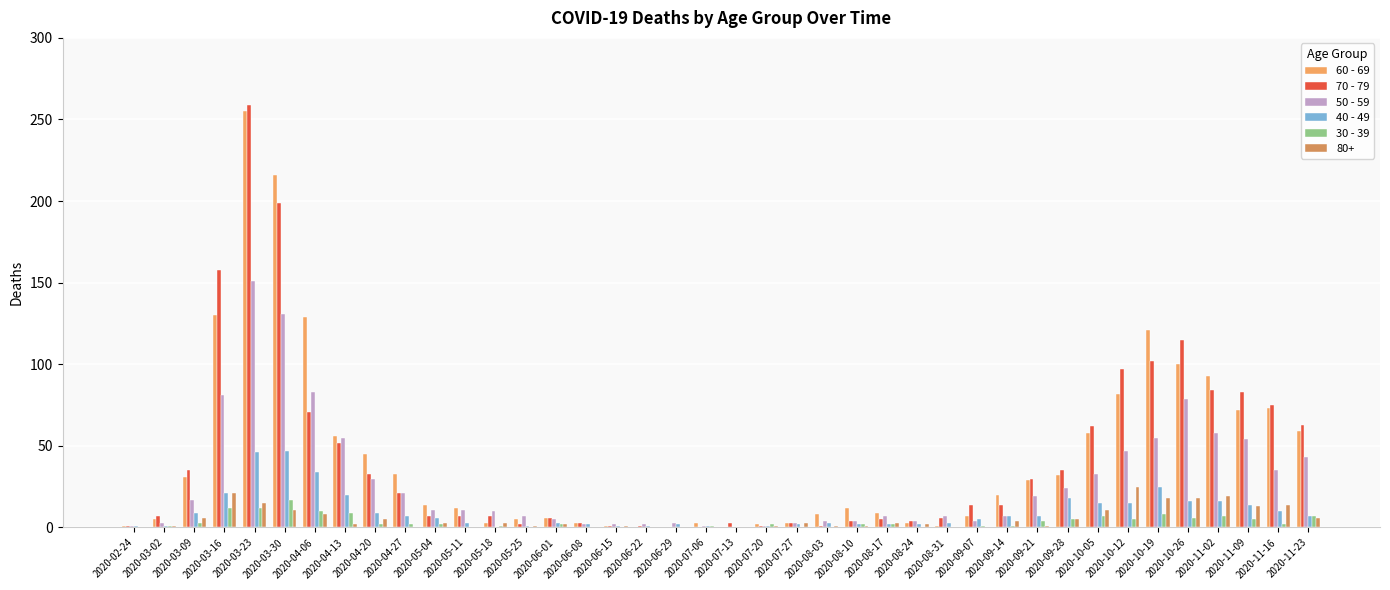

At which category does the chart reach its peak across all series?

2020-03-23